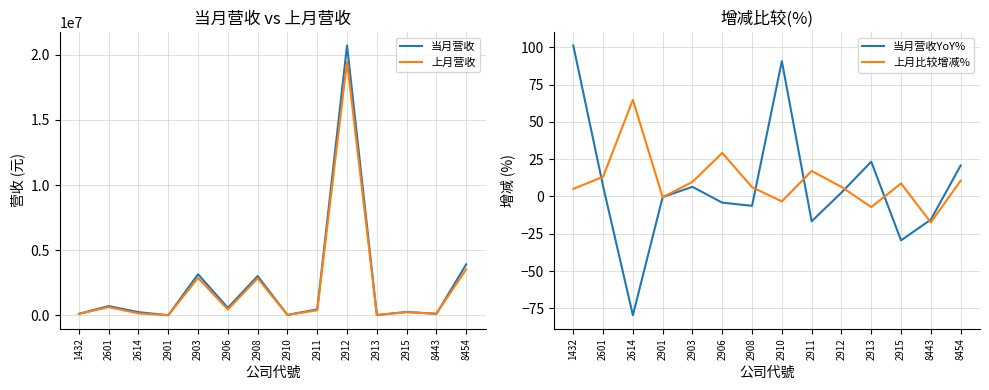

Between 2906 and 2901, which is larger?

2906